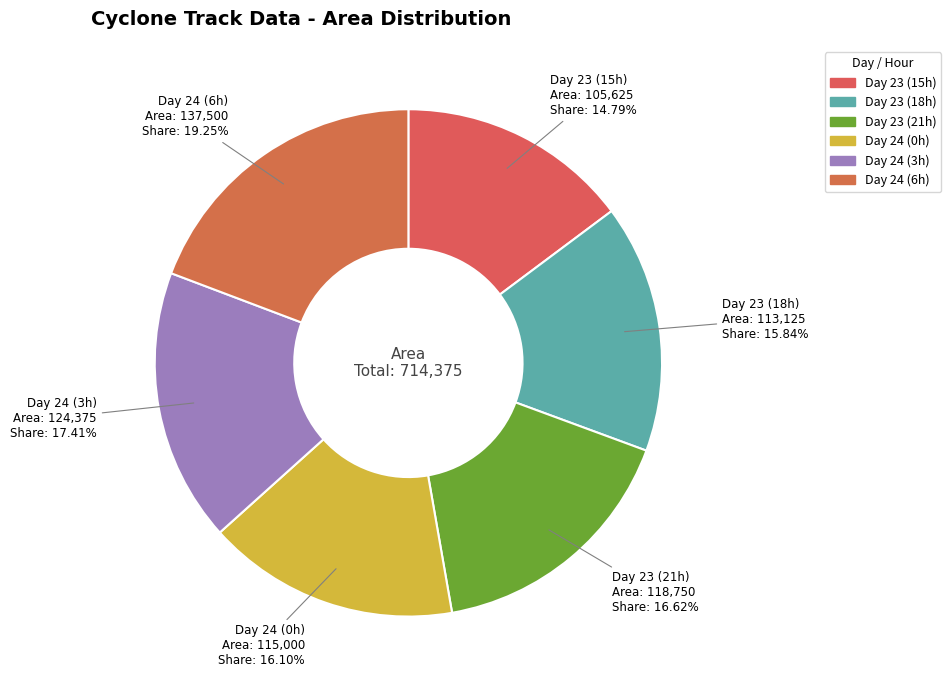

Do Day 23 (21h) and Day 24 (3h) together represent more than half of the pie?

No